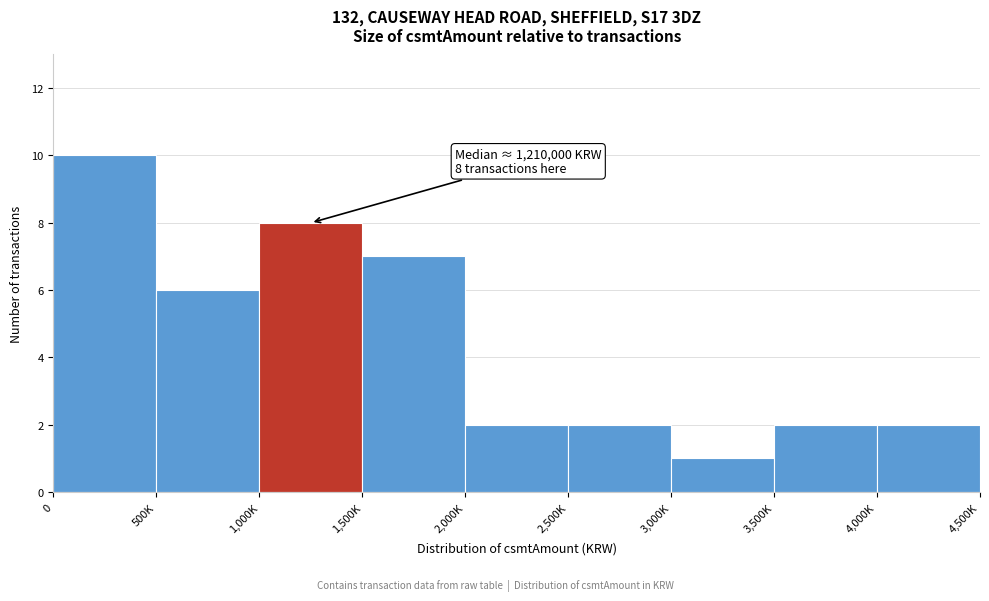

Reading left to right, what are all the values shown in this chart?

0=10	500K=6	1,000K=8	1,500K=7	2,000K=2	2,500K=2	3,000K=1	3,500K=2	4,000K=2